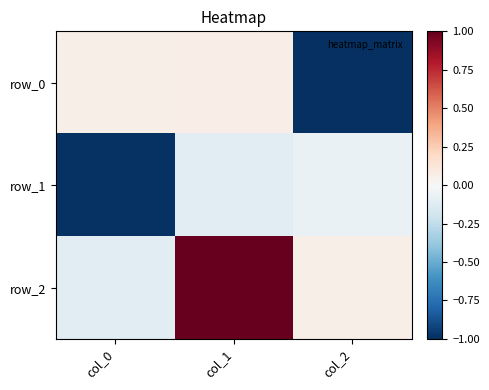

At how many categories does at least one series exceed 0?

3